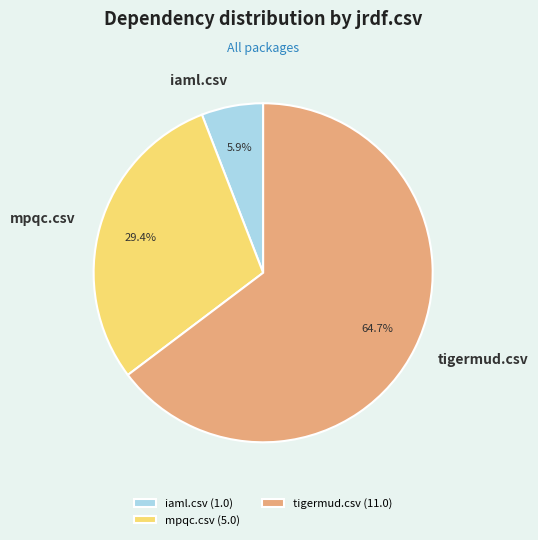

What percentage is NOT represented by iaml.csv?

94.1%